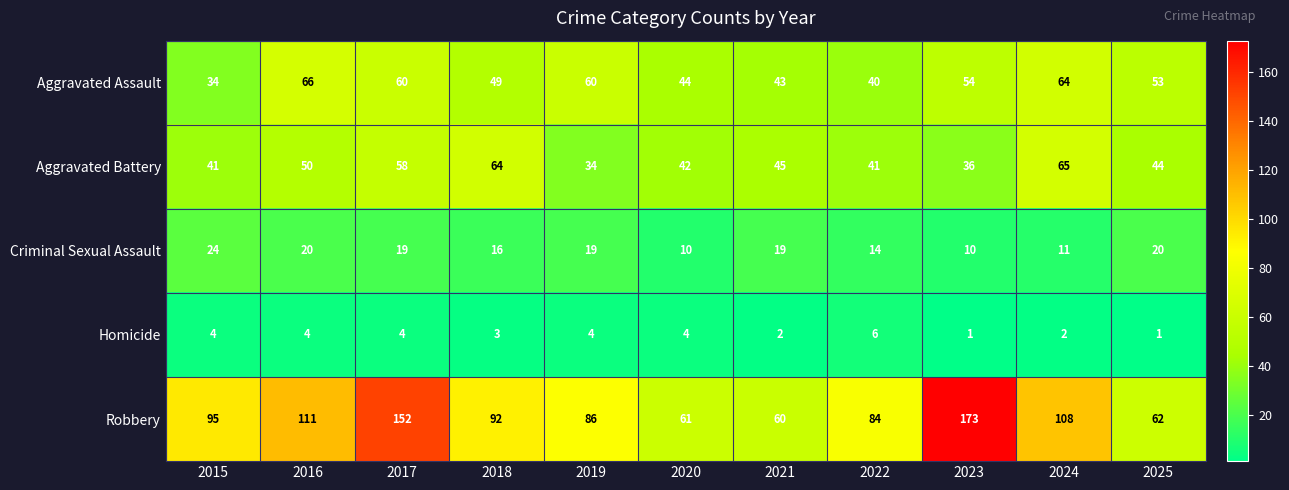

What is the average value of the Homicide series?

3